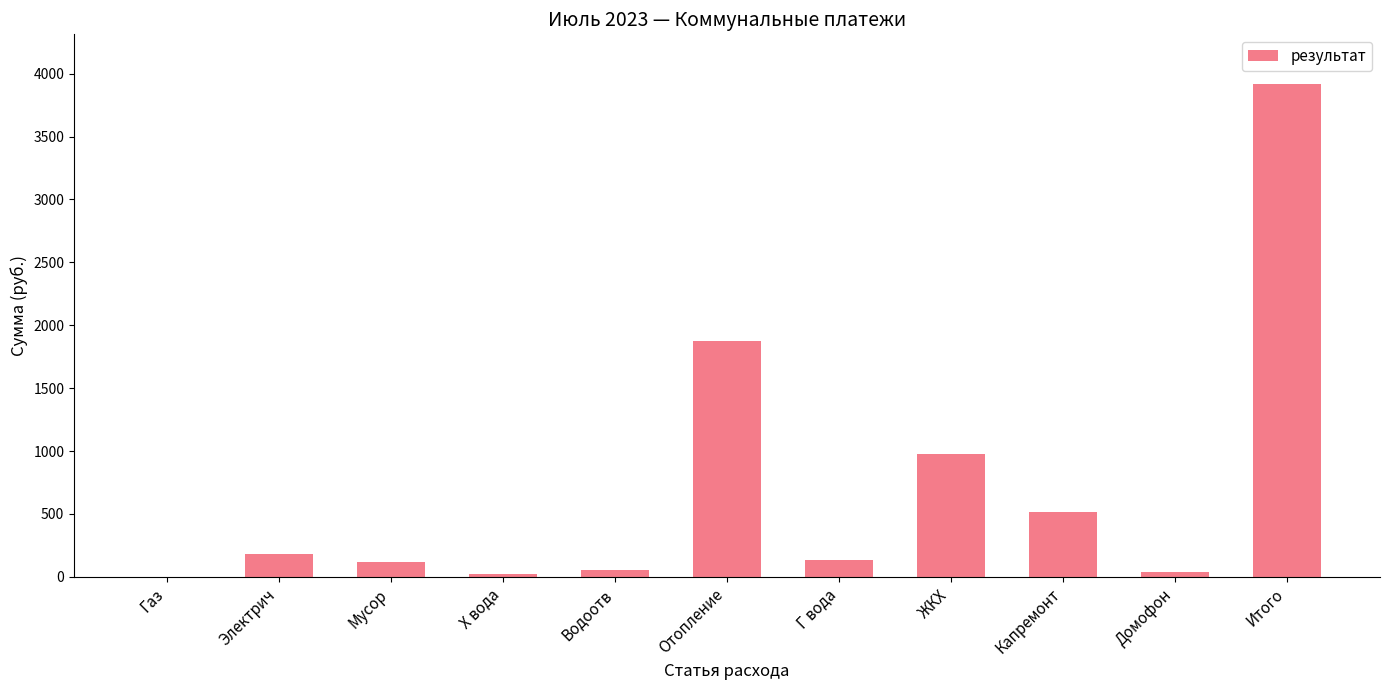

What is the change in value from Мусор to Г вода?

+10.8